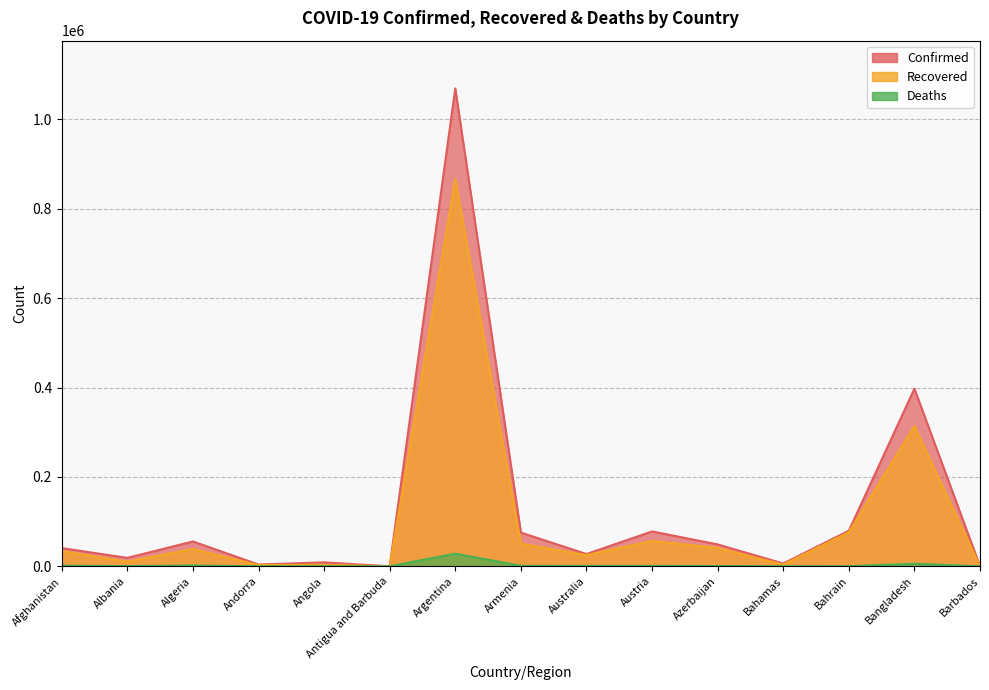

Where is Recovered nearest to the value 433401?

Bangladesh